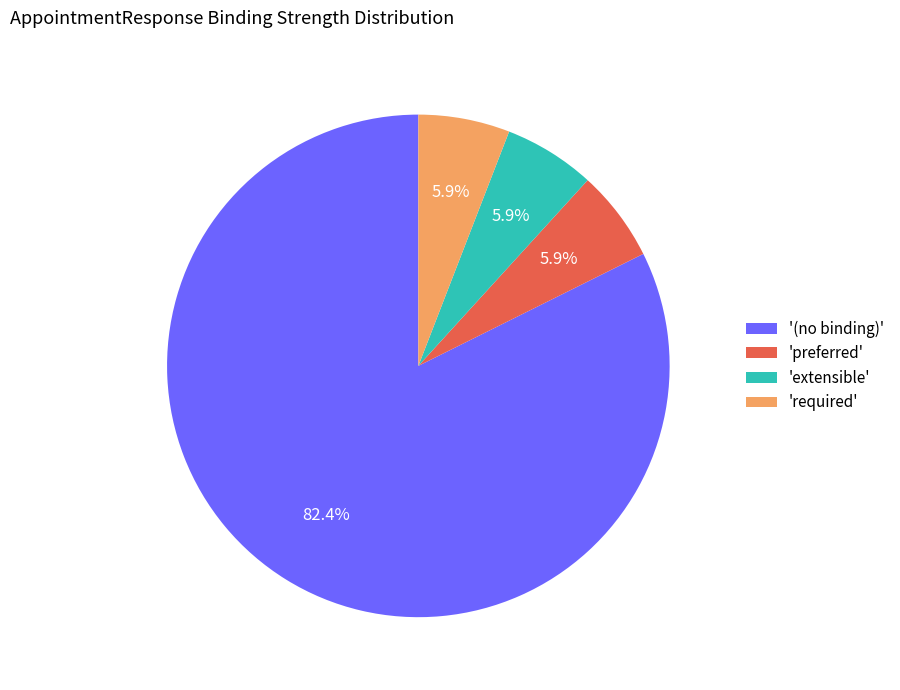

Which has a higher value, 'required' or '(no binding)'?

'(no binding)'